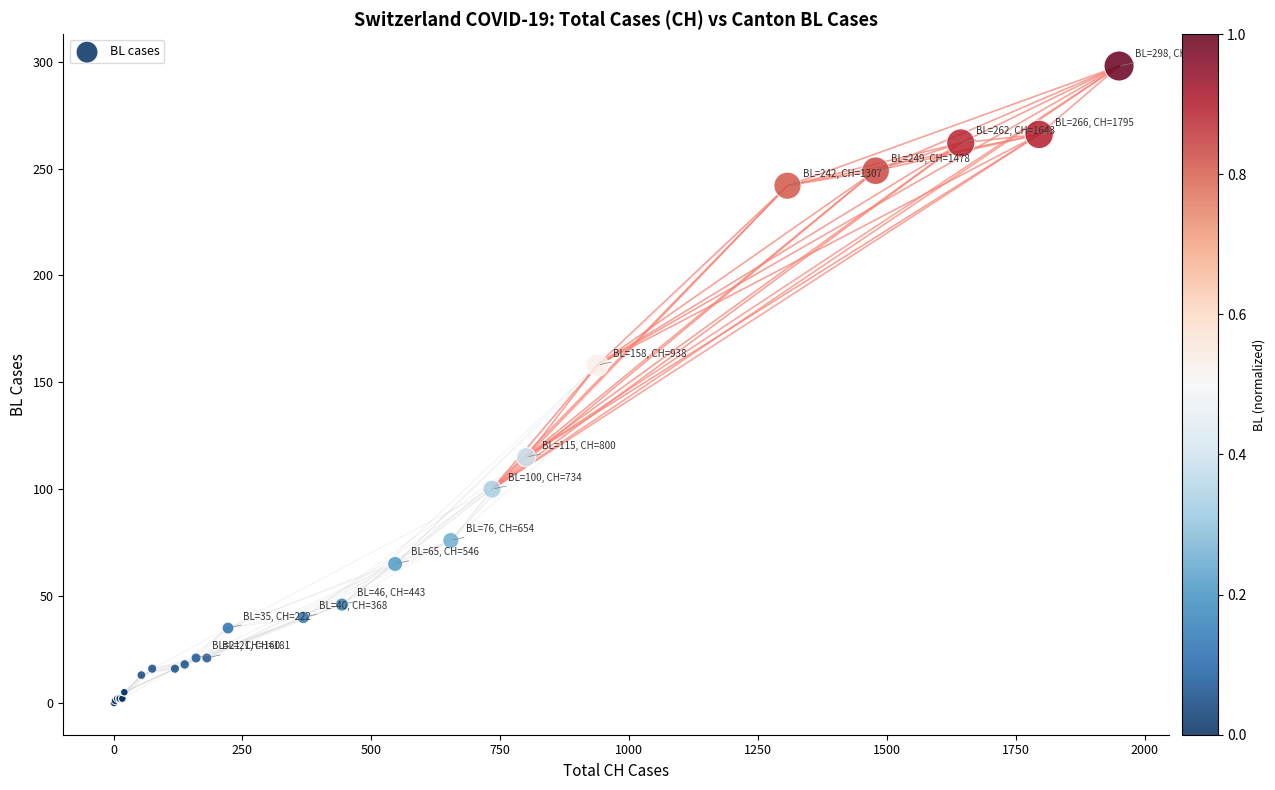

What Y value in the scatter plot is closest to 149?

158